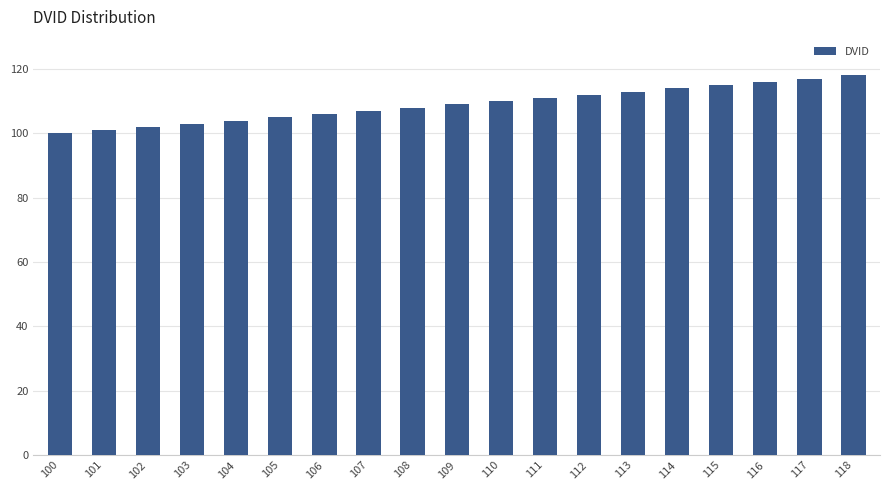

What is the change in value from 101 to 111?

+10